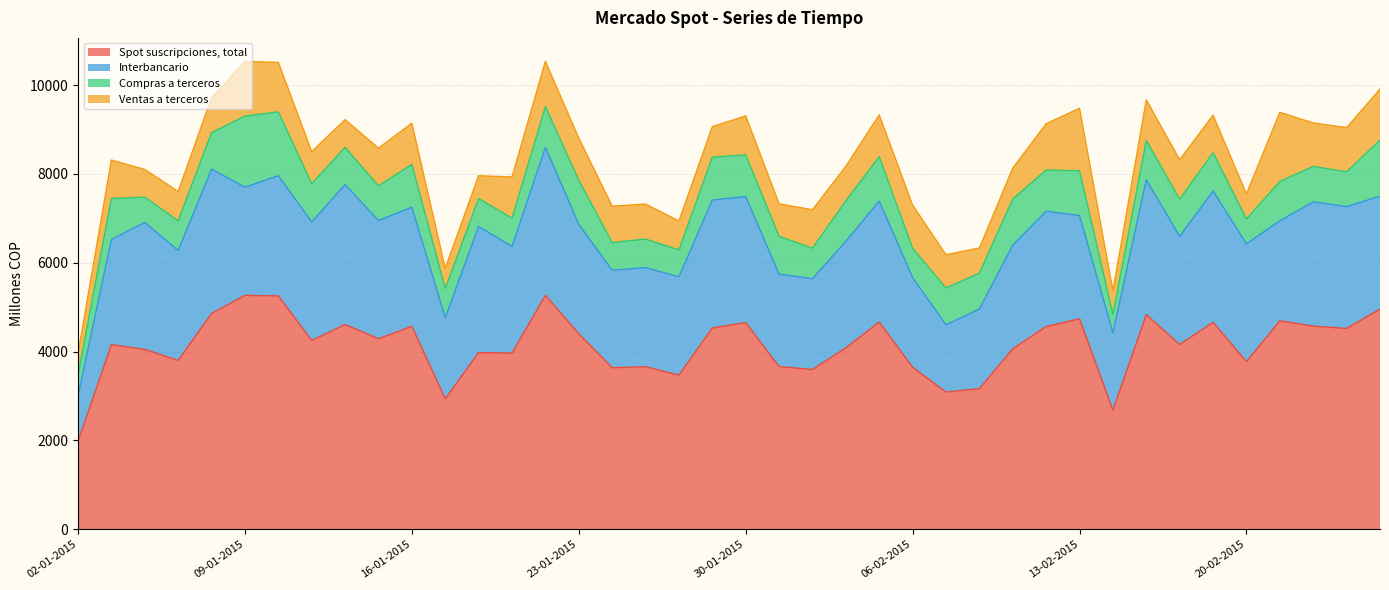

What is the label of the 39th point from the right?

05-01-2015